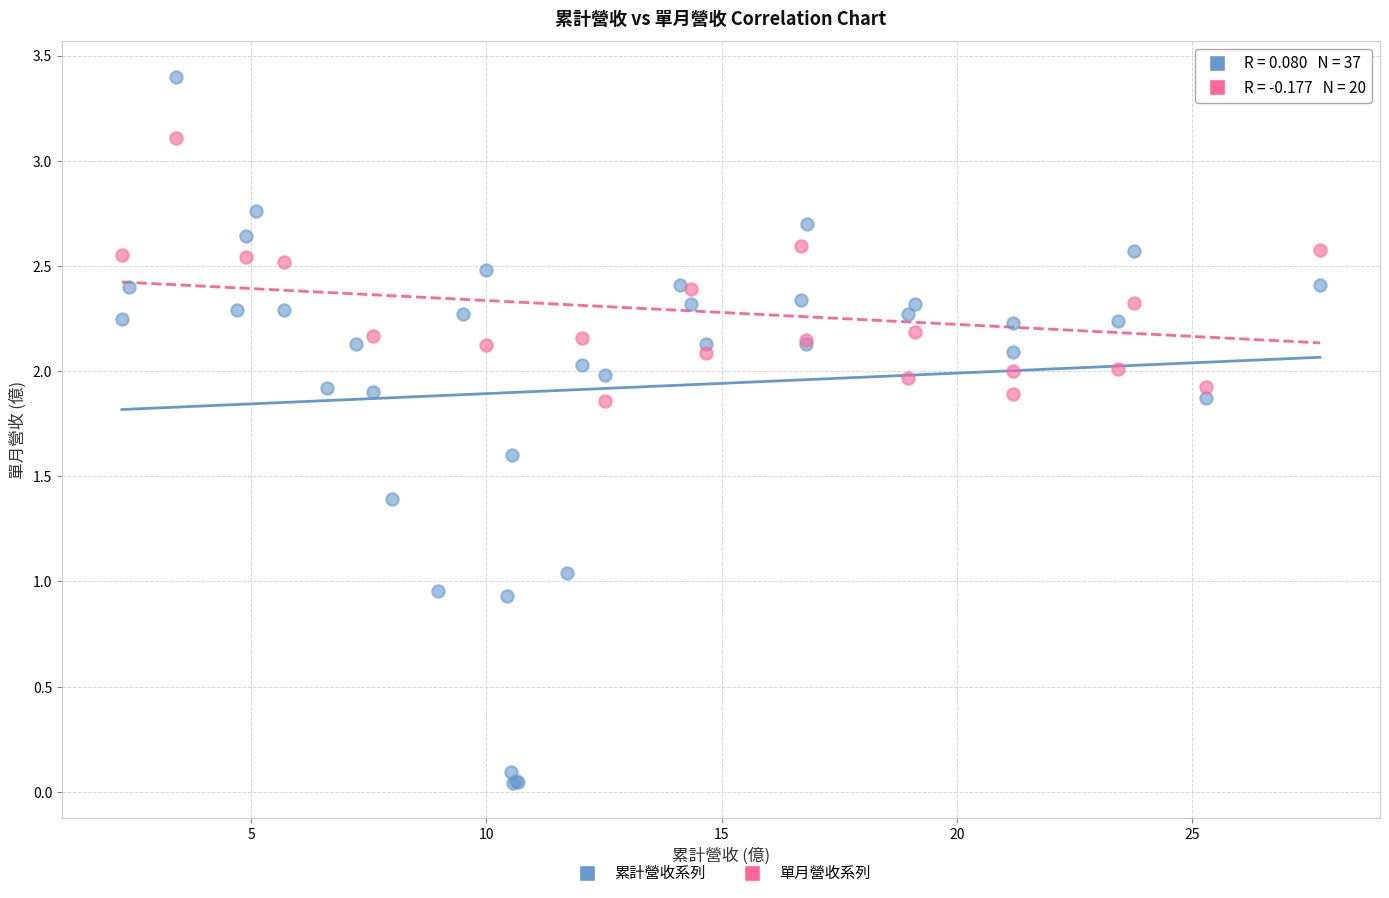

Which series reaches the minimum Y coordinate?

累計營收系列